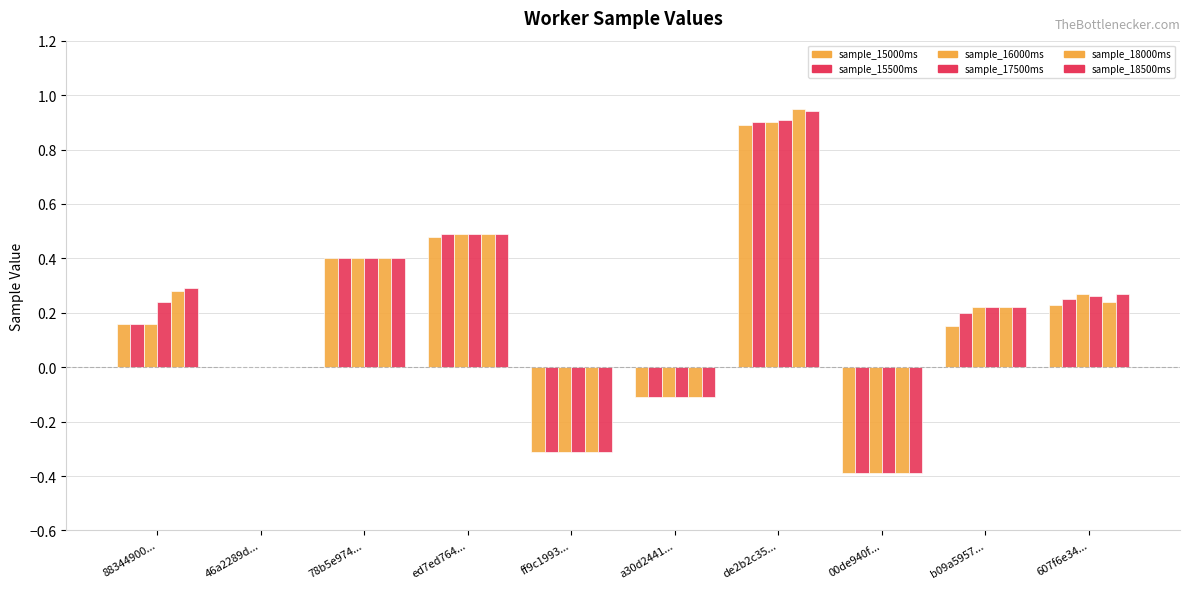

How many groups of bars are there?

10